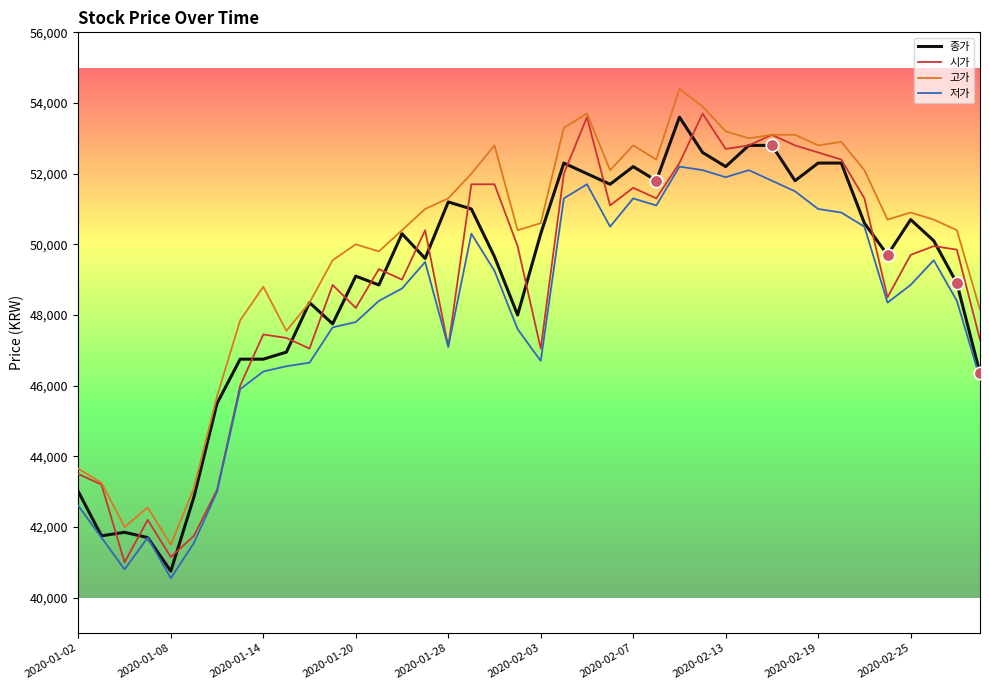

Which series has the largest total across all categories?

고가